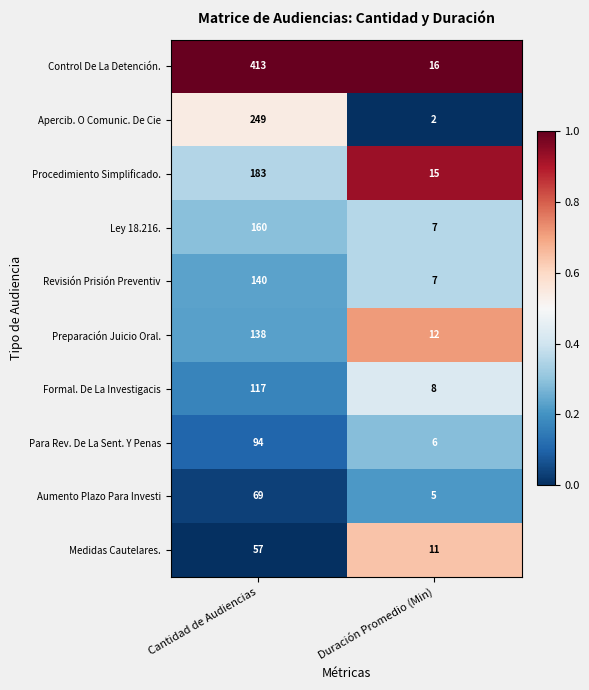

Between Cantidad de Audiencias and Duración Promedio (Min), which series saw the biggest shift?

Control De La Detención.